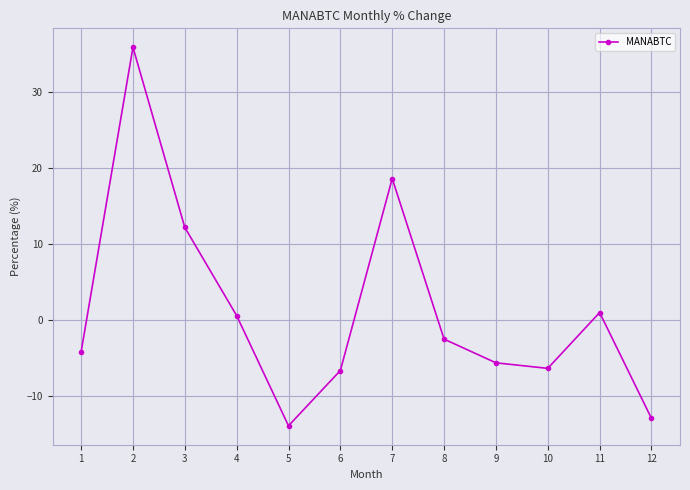

What is the greatest value displayed?

35.8